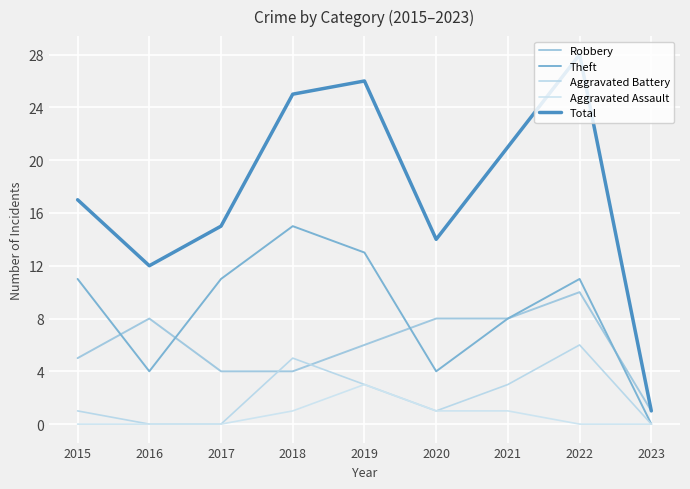

List the labels in order of Robbery value, smallest first.

2023, 2017, 2018, 2015, 2019, 2016, 2020, 2021, 2022